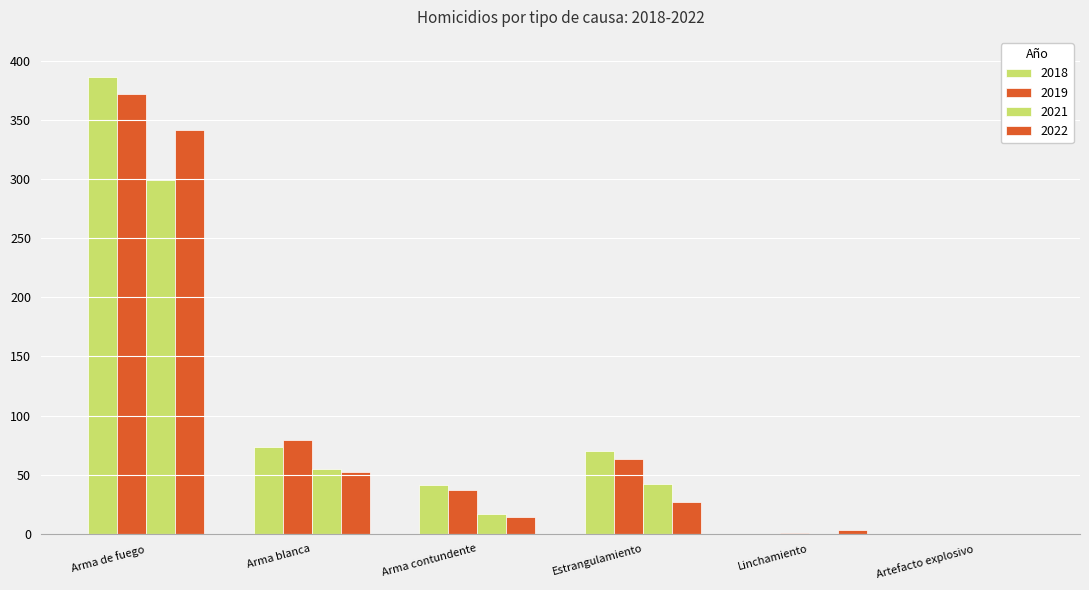

Does the chart contain stacked bars?

No